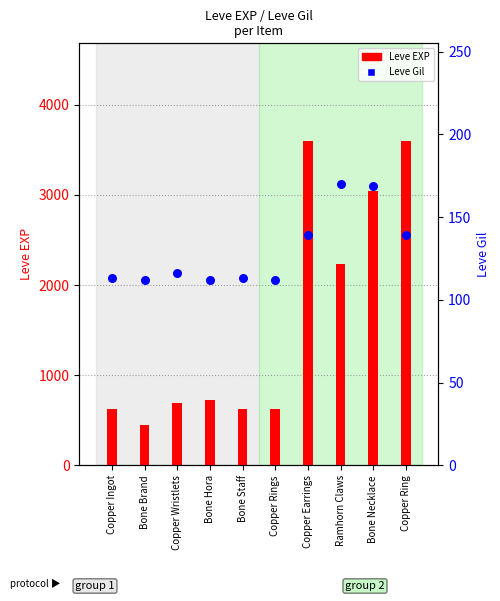

At which category is the sum across all series the highest?

Copper Earrings